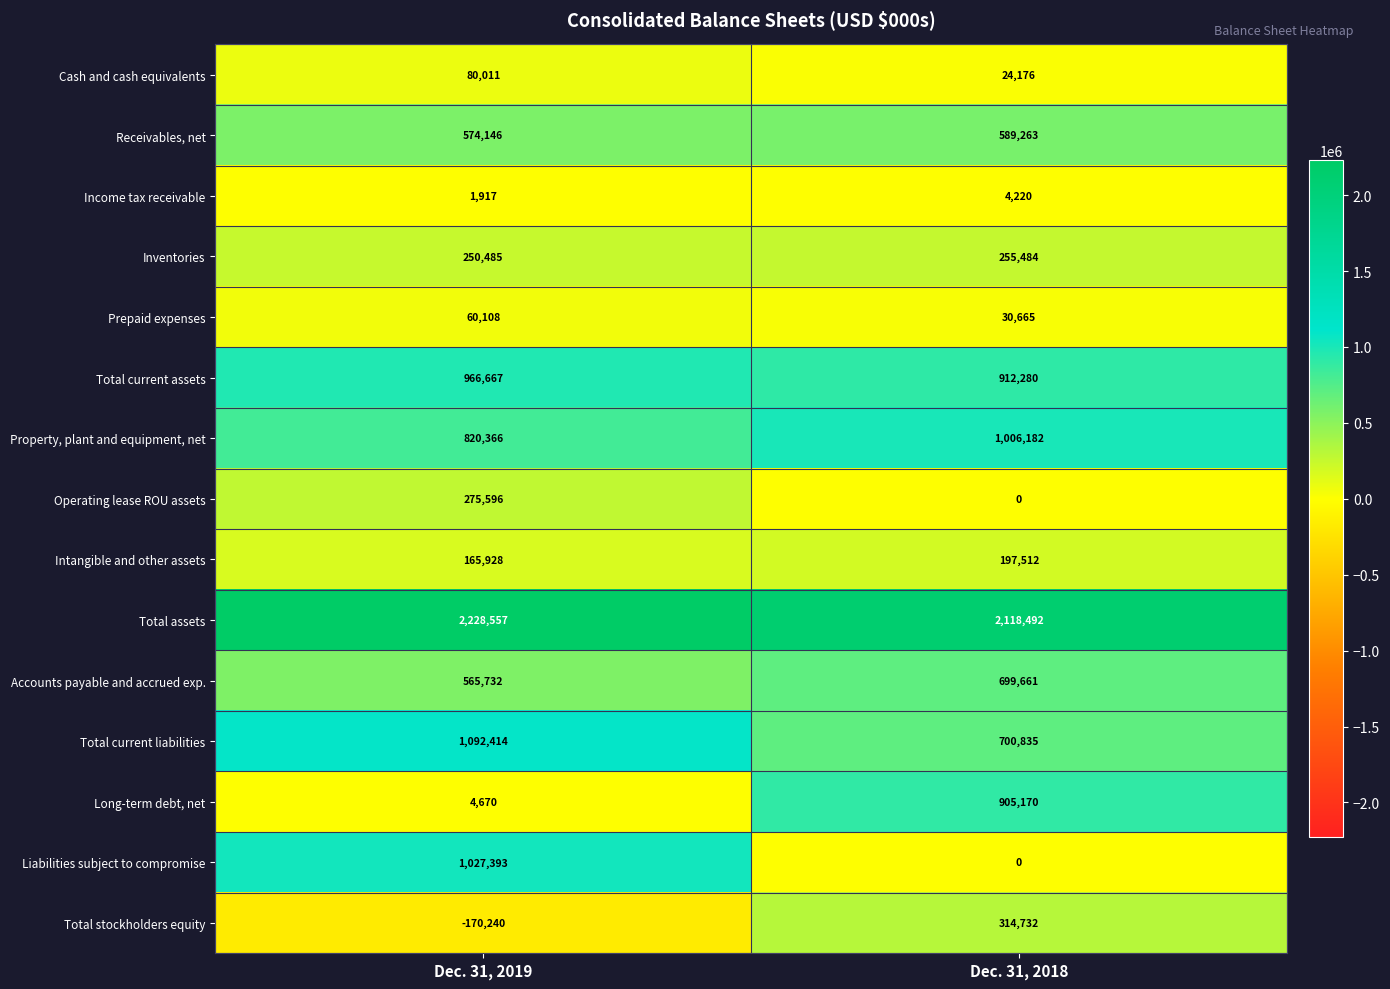

Read the Total assets value at Dec. 31, 2018, to the nearest 10.

2118490